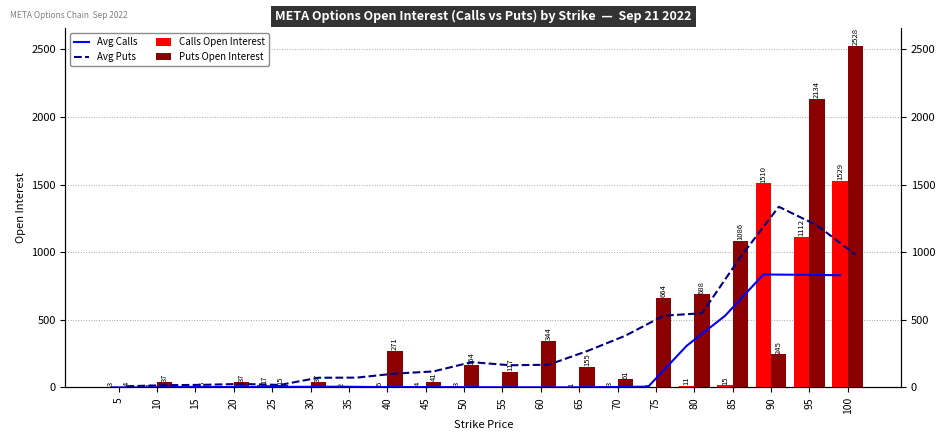

True or false: Calls Open Interest has a value of 1112.0 at 95.

True